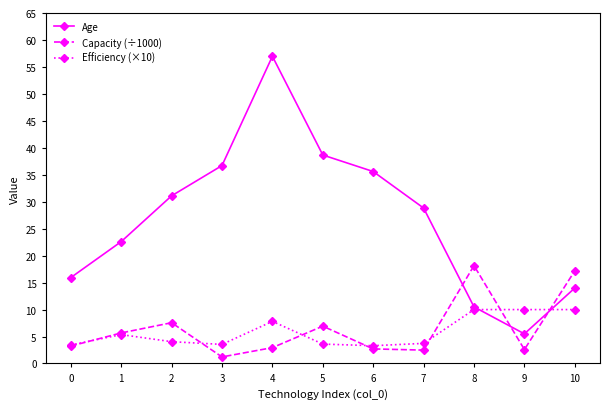

What is the sum of the Efficiency (×10) values at 1 and 0?

8.8